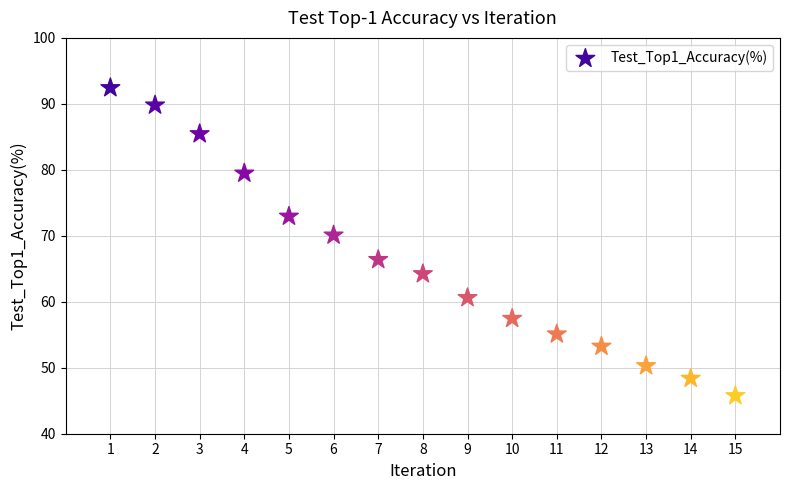

What Y value in the scatter plot is closest to 69?

70.1